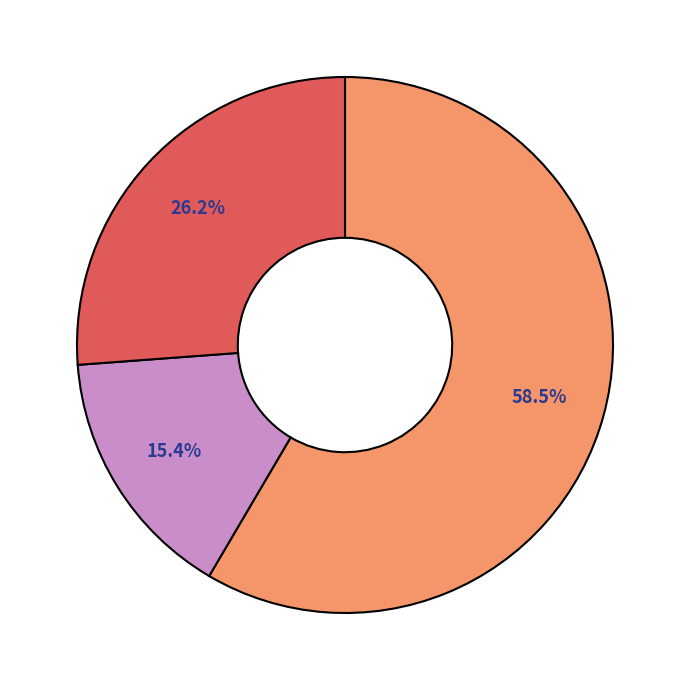

Is there any slice that represents more than half of the pie?

Yes